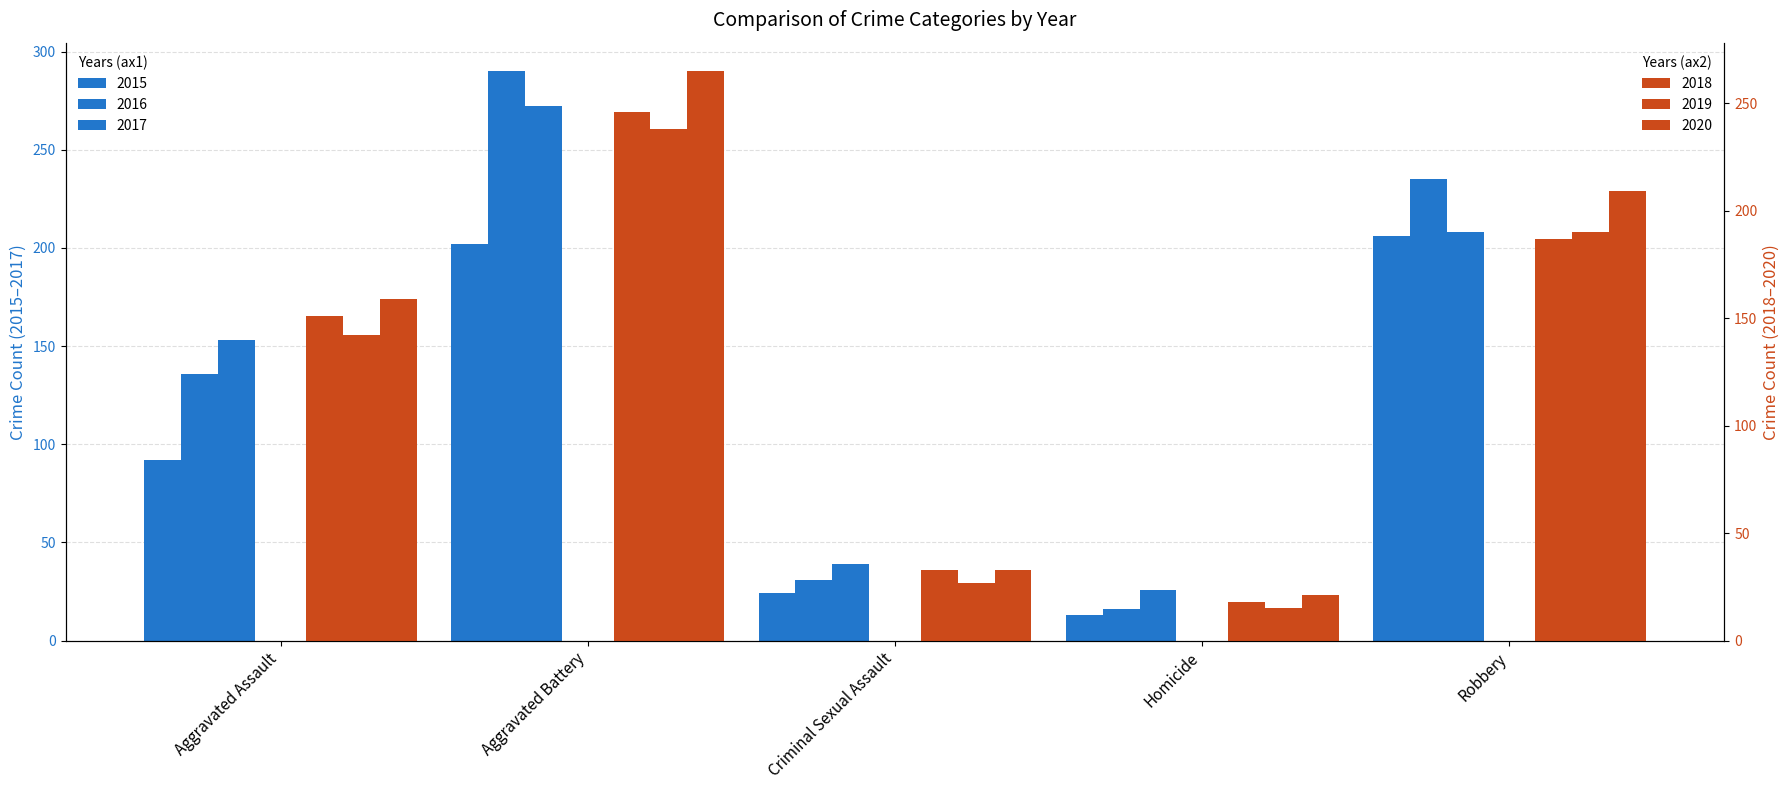

How many distinct data groups are displayed?

6